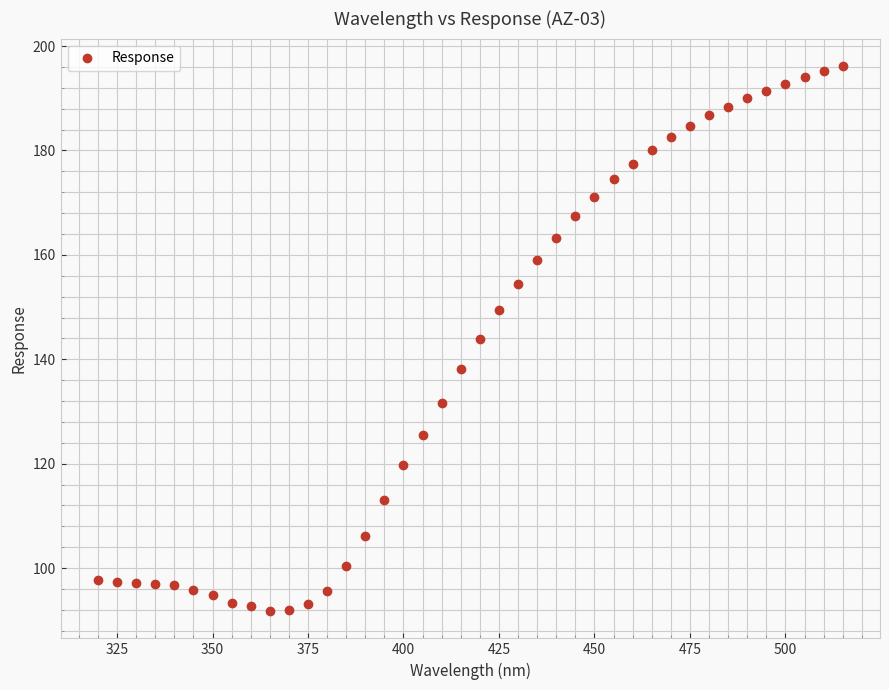

What is the range of X values (max minus min)?

195.0